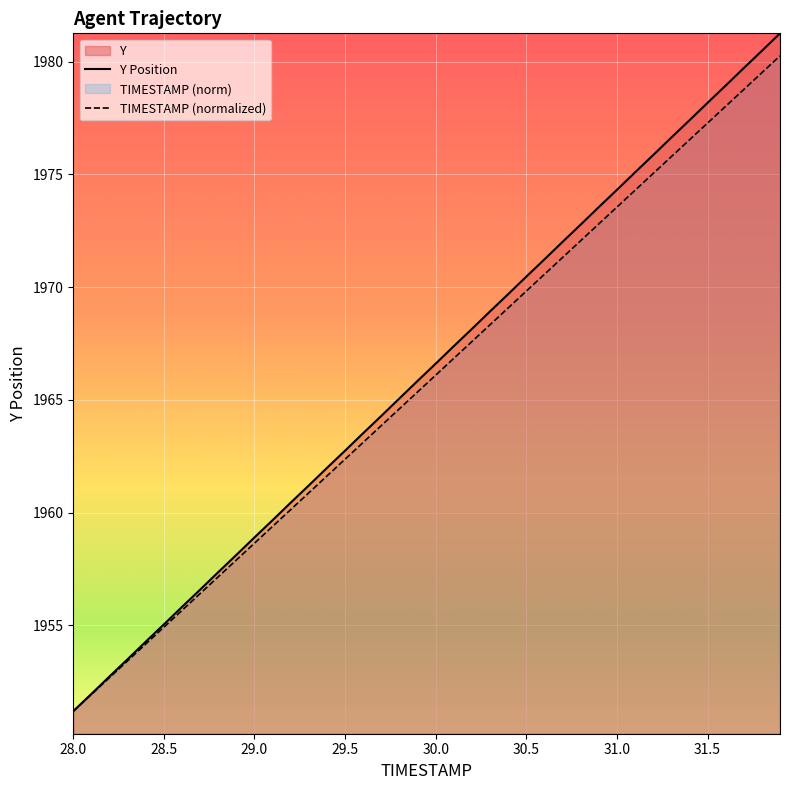

At which label does TIMESTAMP (normalized) reach its minimum?

28.0